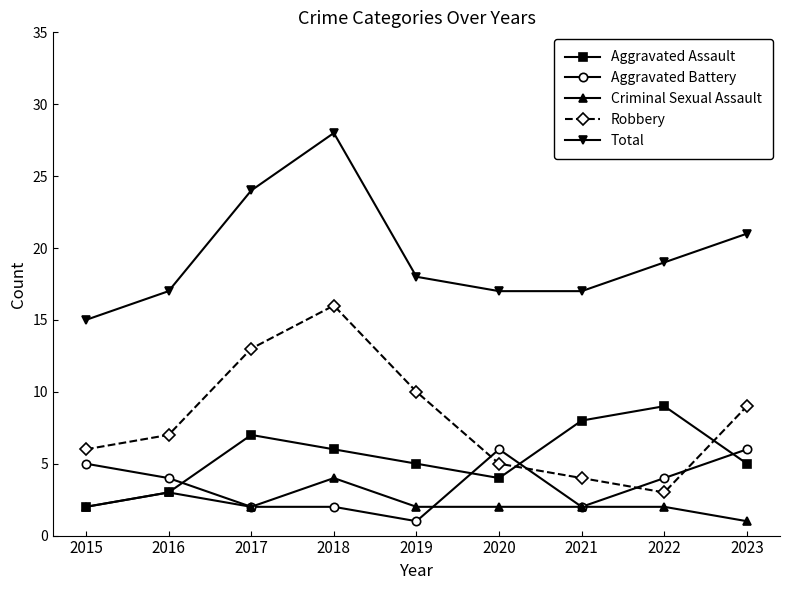

Where is the first local maximum for Aggravated Assault?

2017